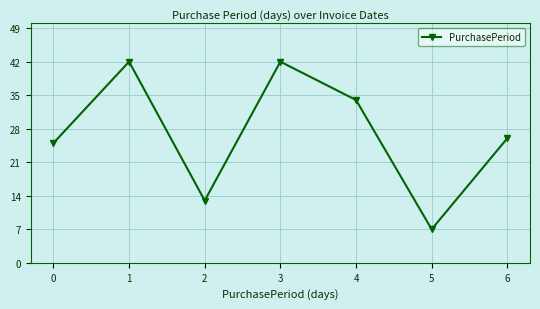

What is the difference between the values at 3 and 6?

16